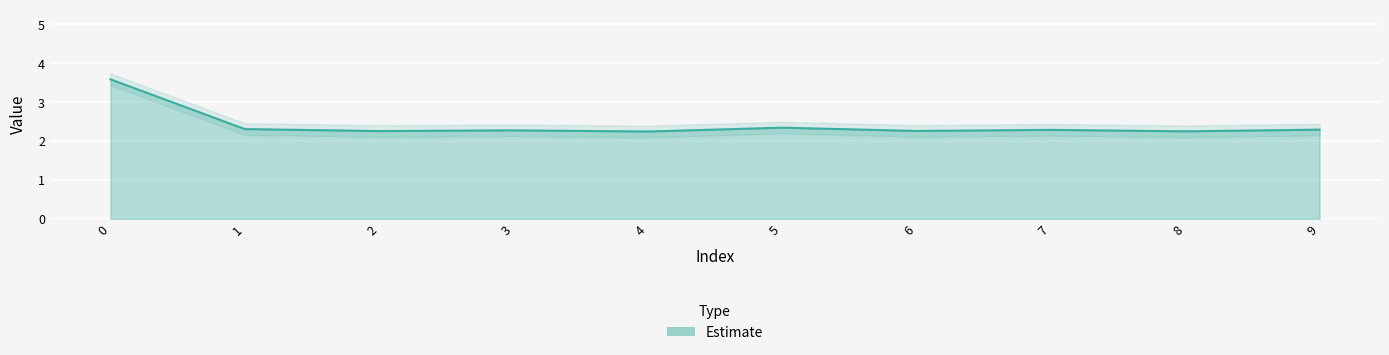

Reading left to right, what are all the values shown in this chart?

3.6	2.3	2.3	2.3	2.2	2.3	2.3	2.3	2.2	2.3